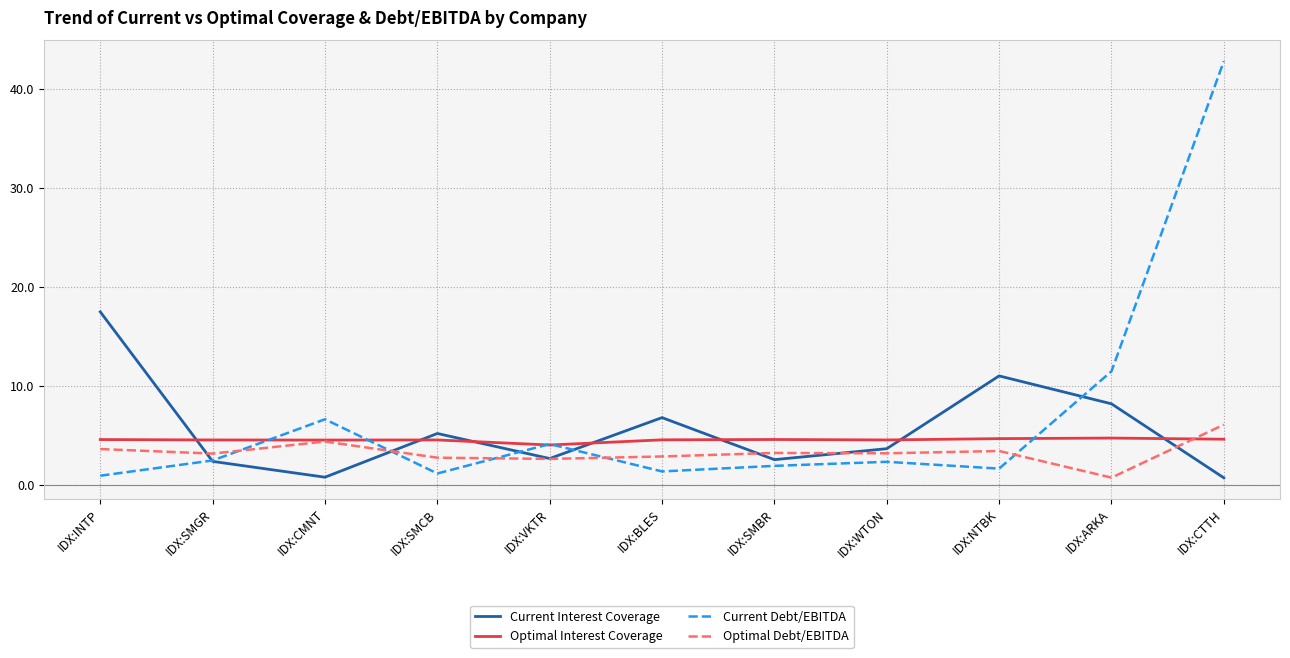

What is the sum of all Current Interest Coverage values?

61.2